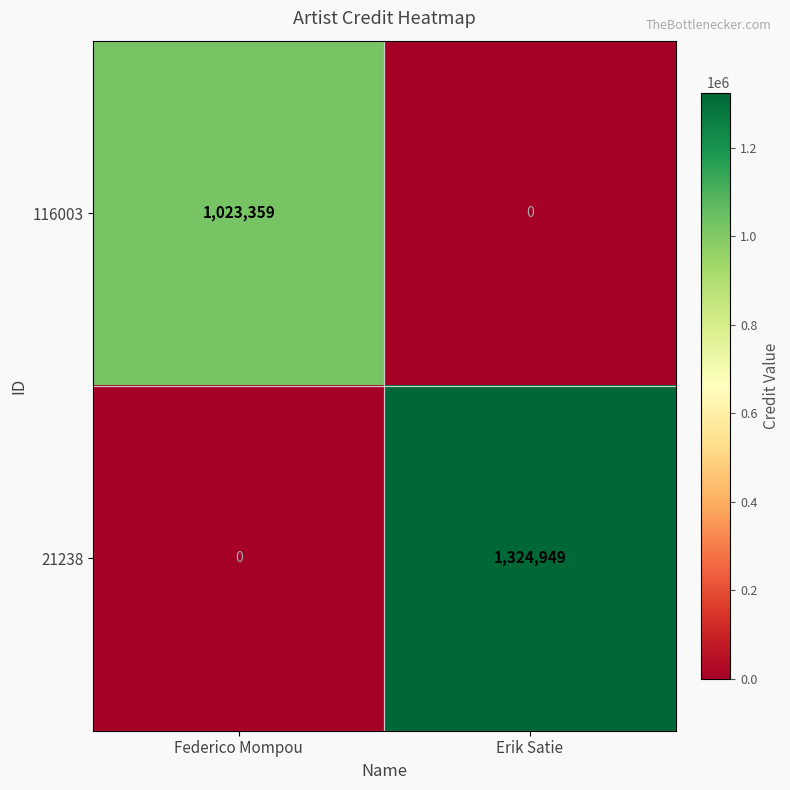

The value of 116003 at Federico Mompou is 1496439. True or false?

False